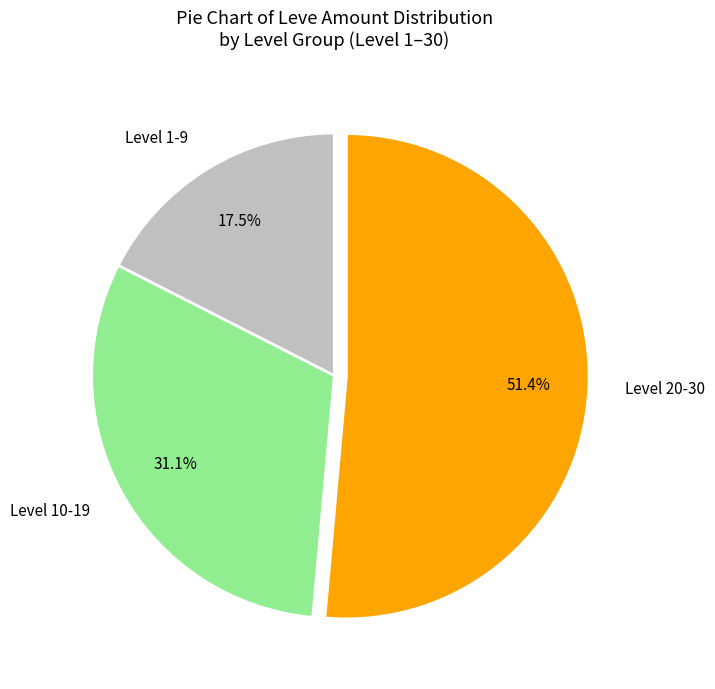

Rank the categories by value from highest to lowest.

Level 20-30, Level 10-19, Level 1-9